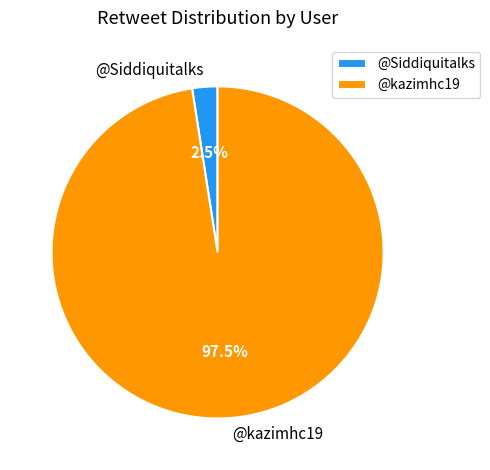

What percentage is NOT represented by @Siddiquitalks?

97.5%